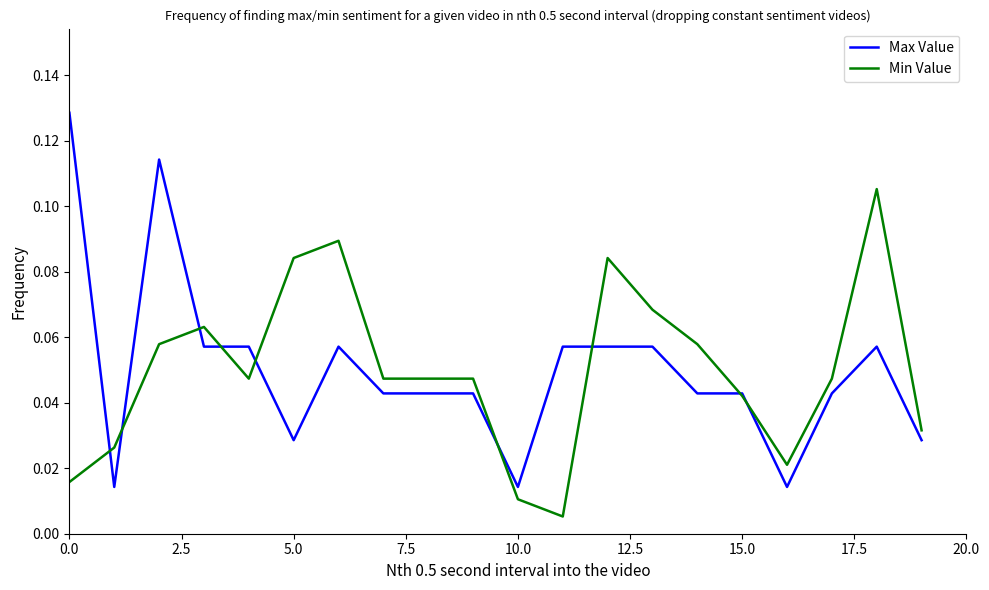

Which series has the largest range (max minus min)?

Max Value